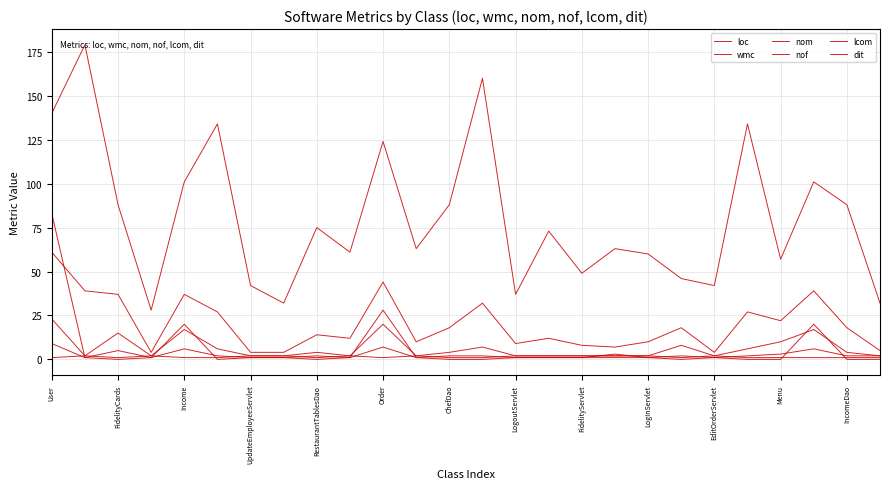

How many interior local valleys does the wmc series have?

7